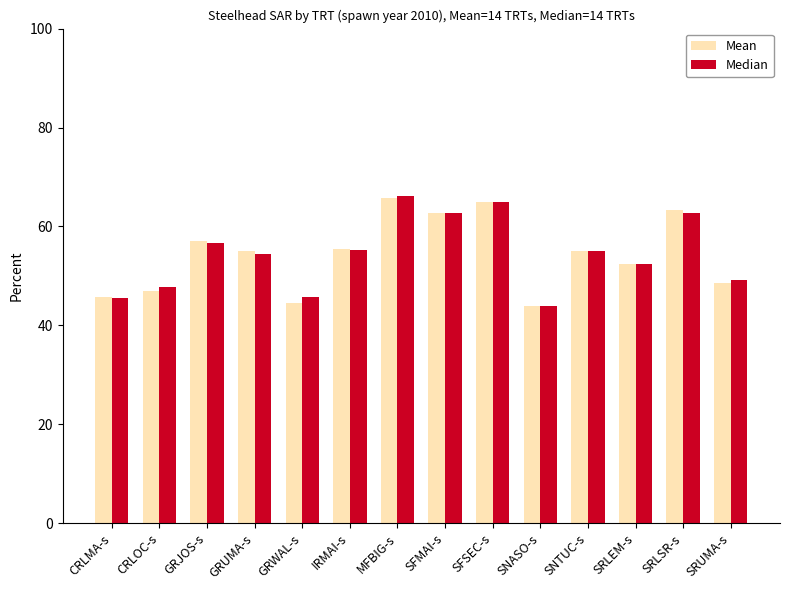

What is the maximum value for Median?

66.1